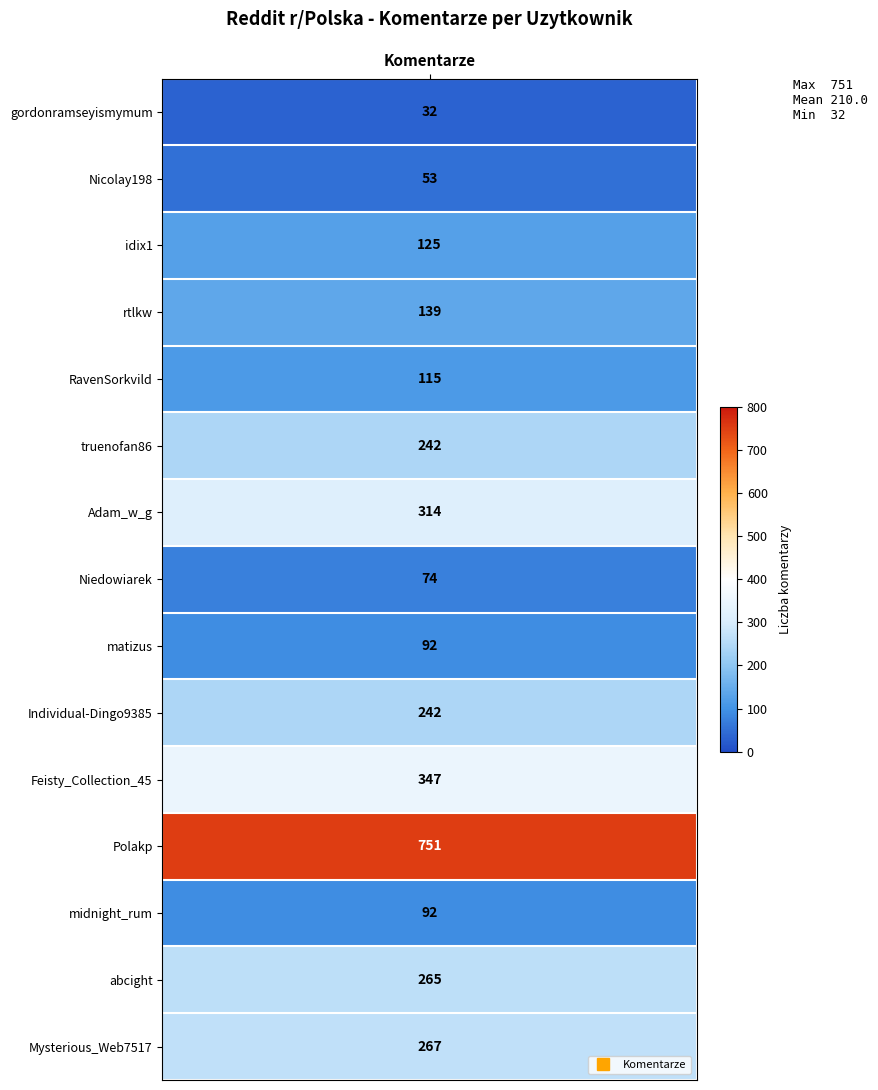

Which series has the widest spread of values?

Polakp